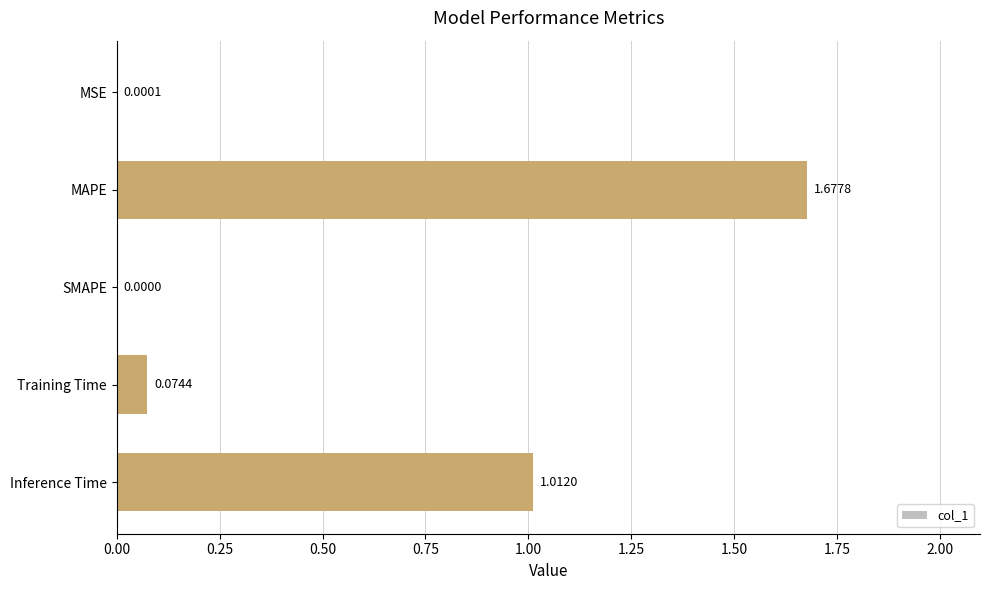

What is the change in value from MAPE to SMAPE?

-1.7